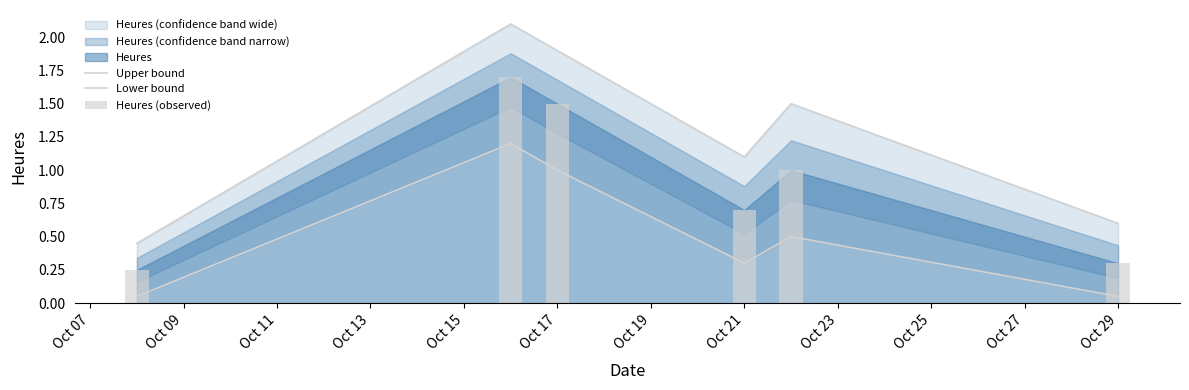

Reading left to right, what are all the values shown in this chart?

Upper bound: 0.5	2.1	1.9	1.1	1.5	0.6
Lower bound: 0.1	1.2	1.0	0.3	0.5	0.1
Heures (observed): 0.2	1.7	1.5	0.7	1.0	0.3